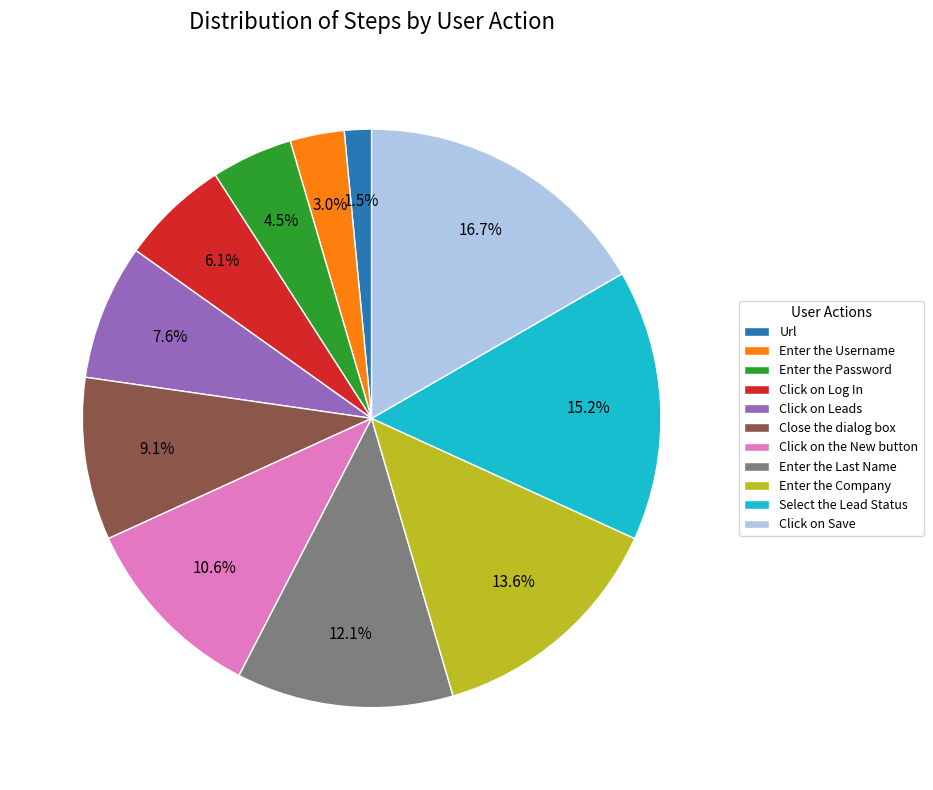

To the nearest percent, what is the average slice percentage?

9%